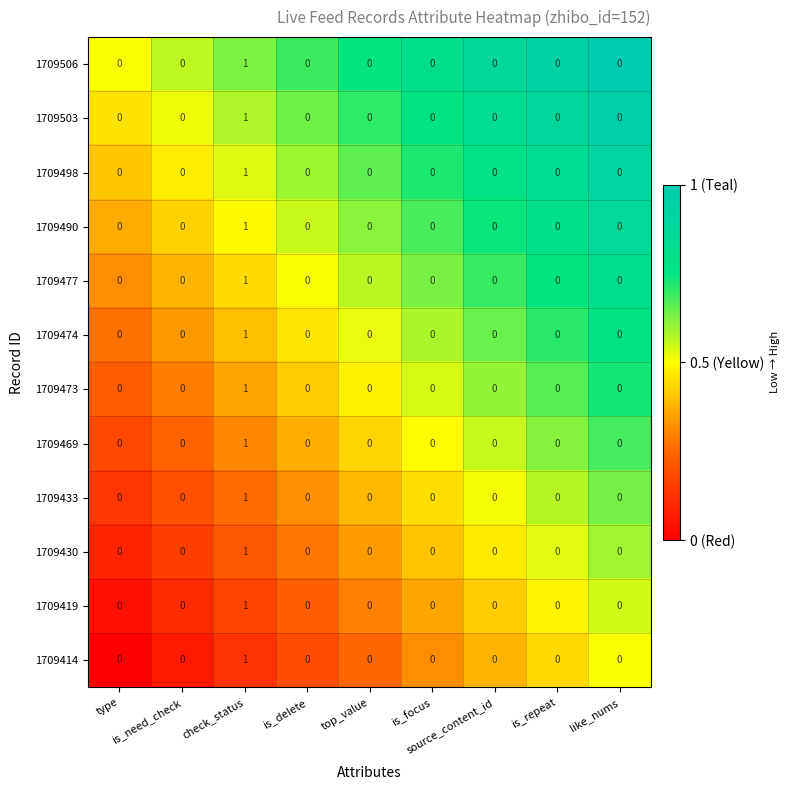

What is the total value across all series at is_repeat?

0